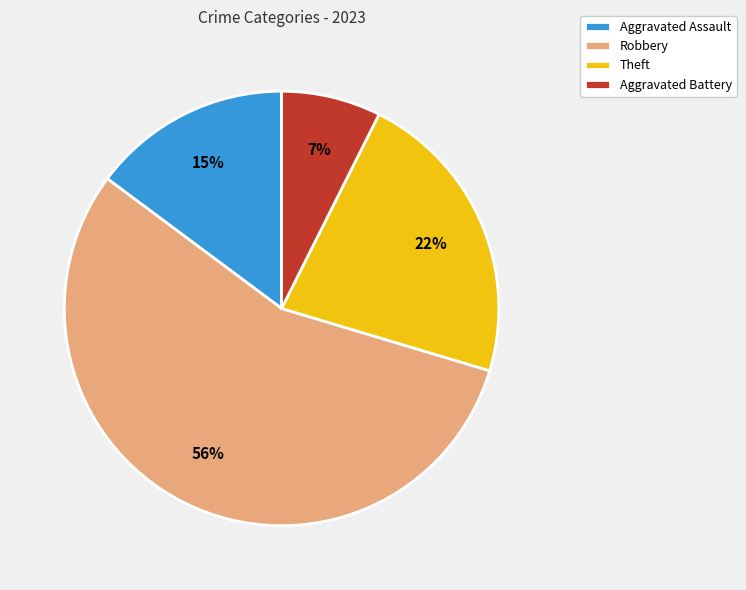

To the nearest percent, what is the difference between the Theft and Aggravated Battery slice percentages?

15%